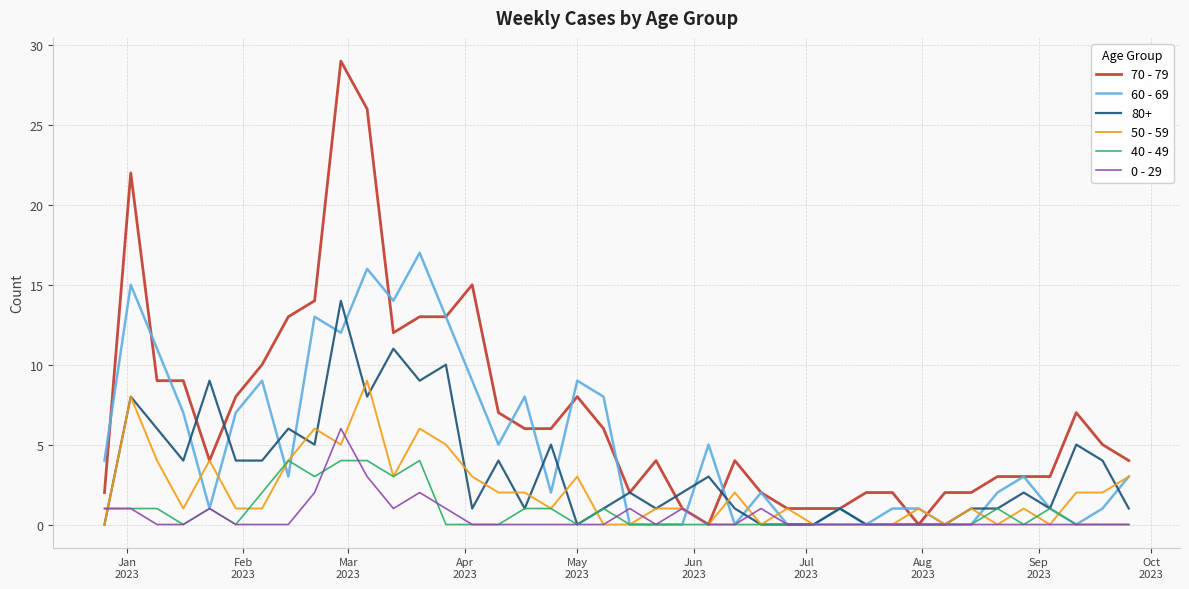

What is the maximum value shown in the chart?

29